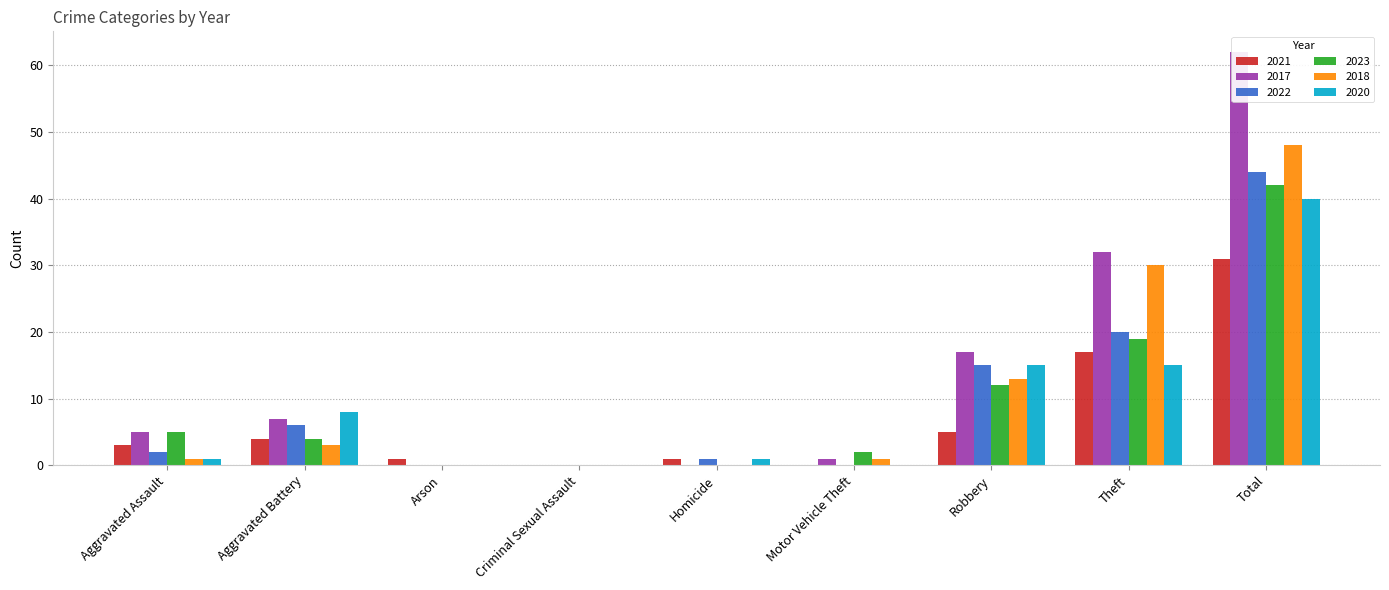

Between Aggravated Assault and Motor Vehicle Theft, which is larger?

Aggravated Assault